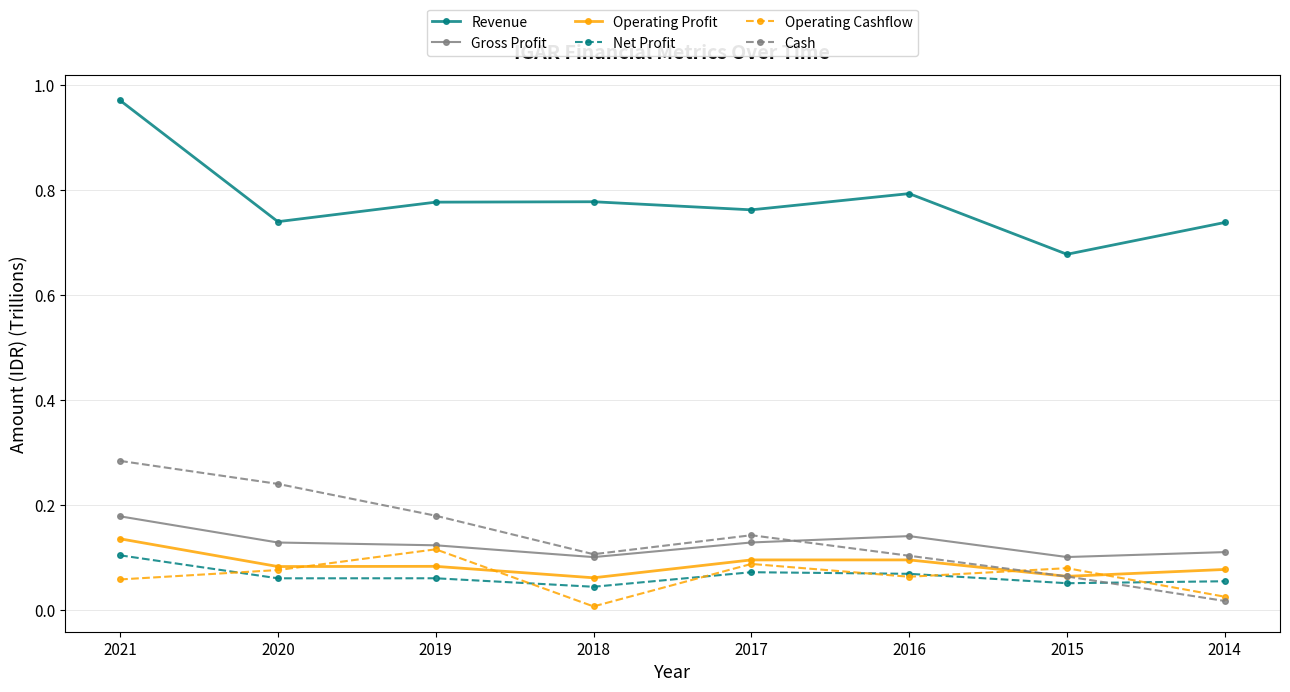

Is it true that Operating Cashflow equals 0.1 at 2017?

True